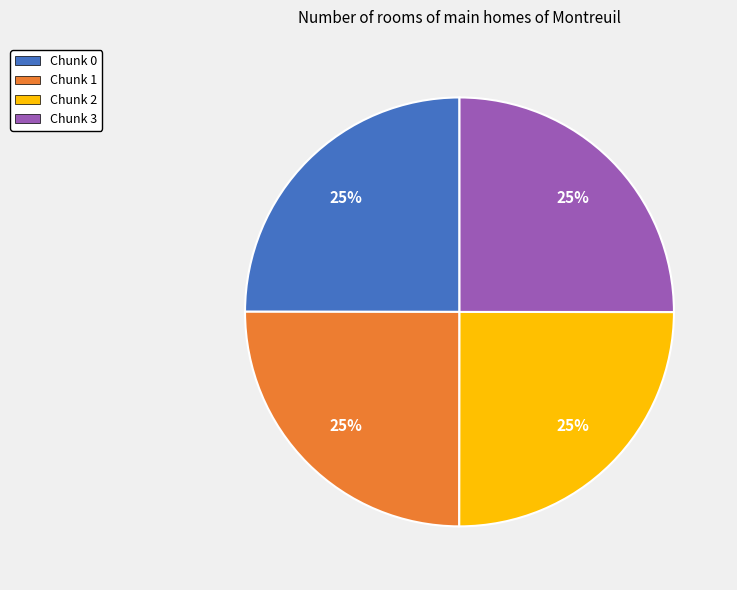

Approximately how many times larger is the value at Chunk 2 compared to Chunk 0?

1.0